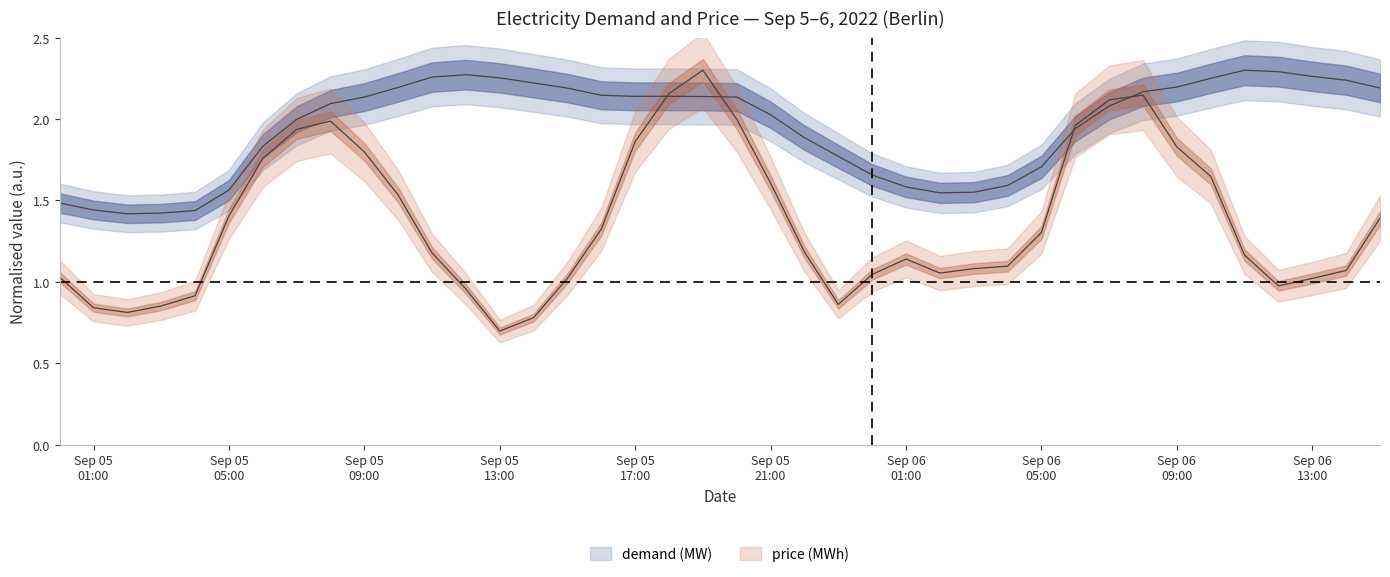

What is the value of the price (MWh) point at the 23rd from the left?

1.2